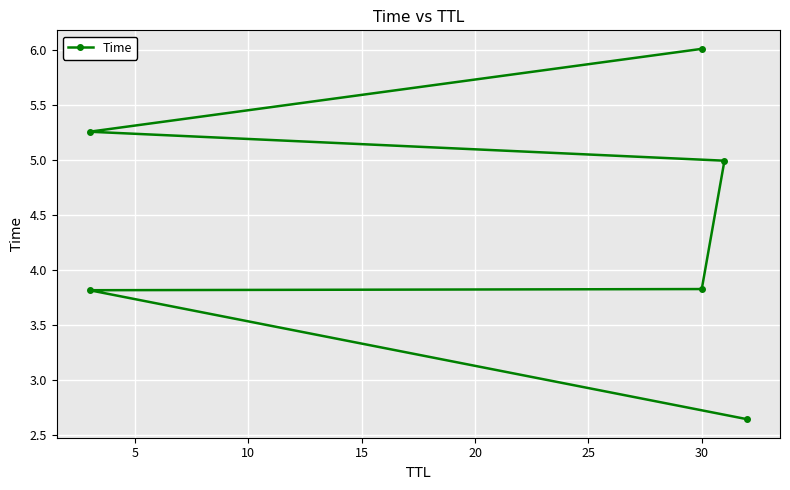

Which has a higher value, 15 or 5?

15